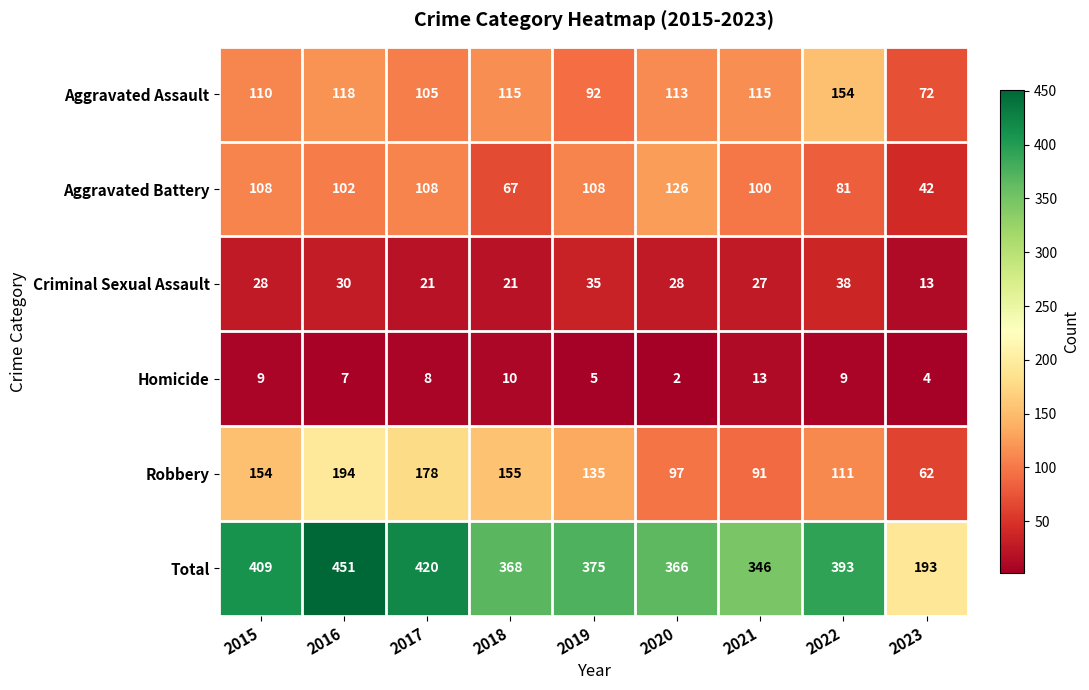

What is the total value across all series at 2016?

902